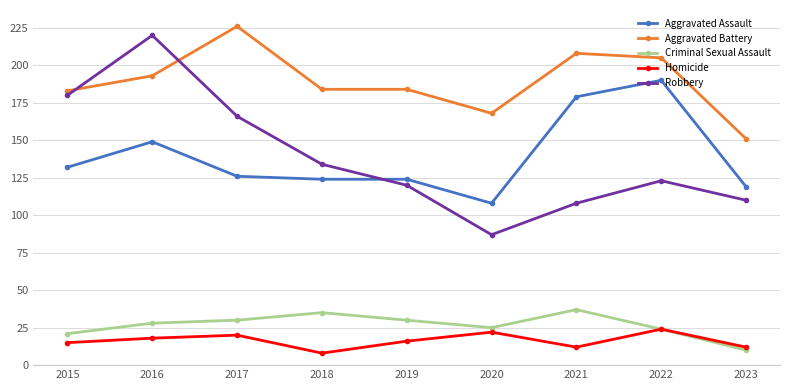

Count the number of categories in the chart.

9